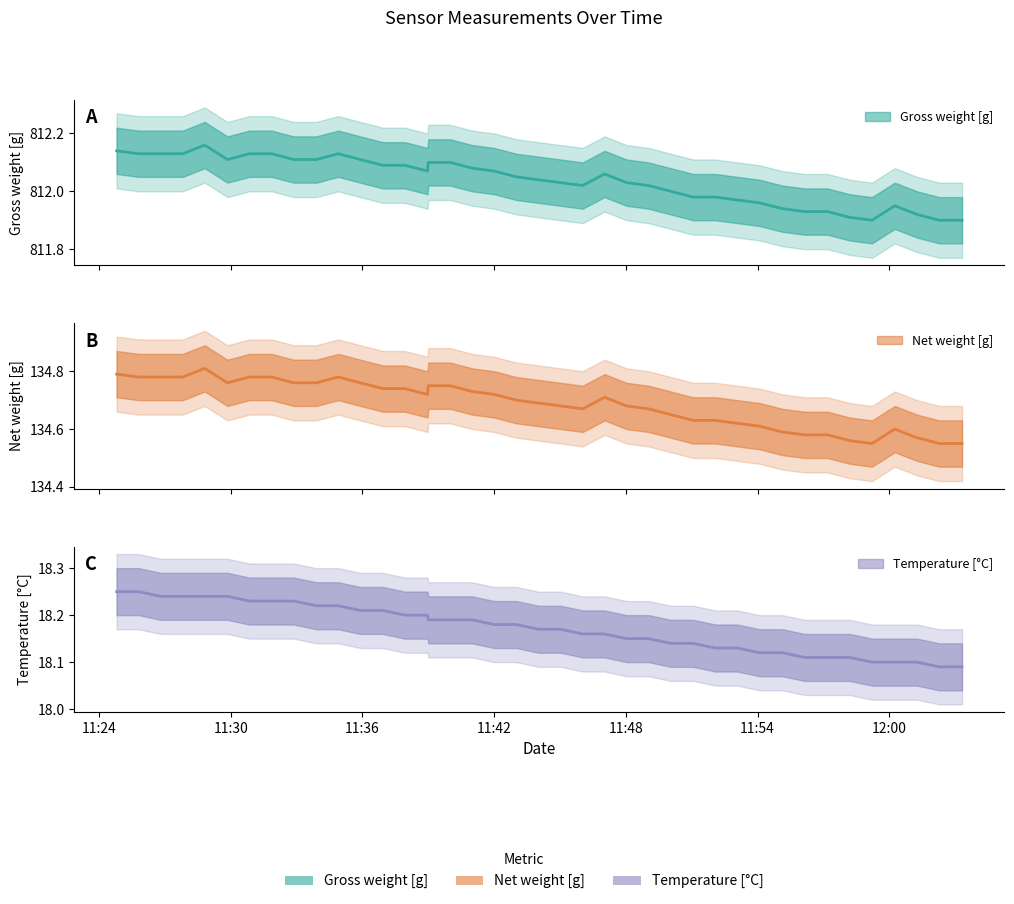

Which has a higher value, 29 or 26?

26